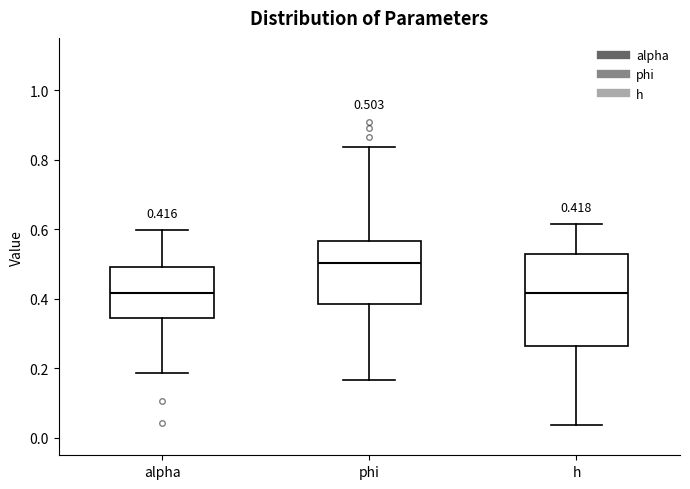

Comparing the boxes themselves (not the whiskers), which one is the tallest?

h